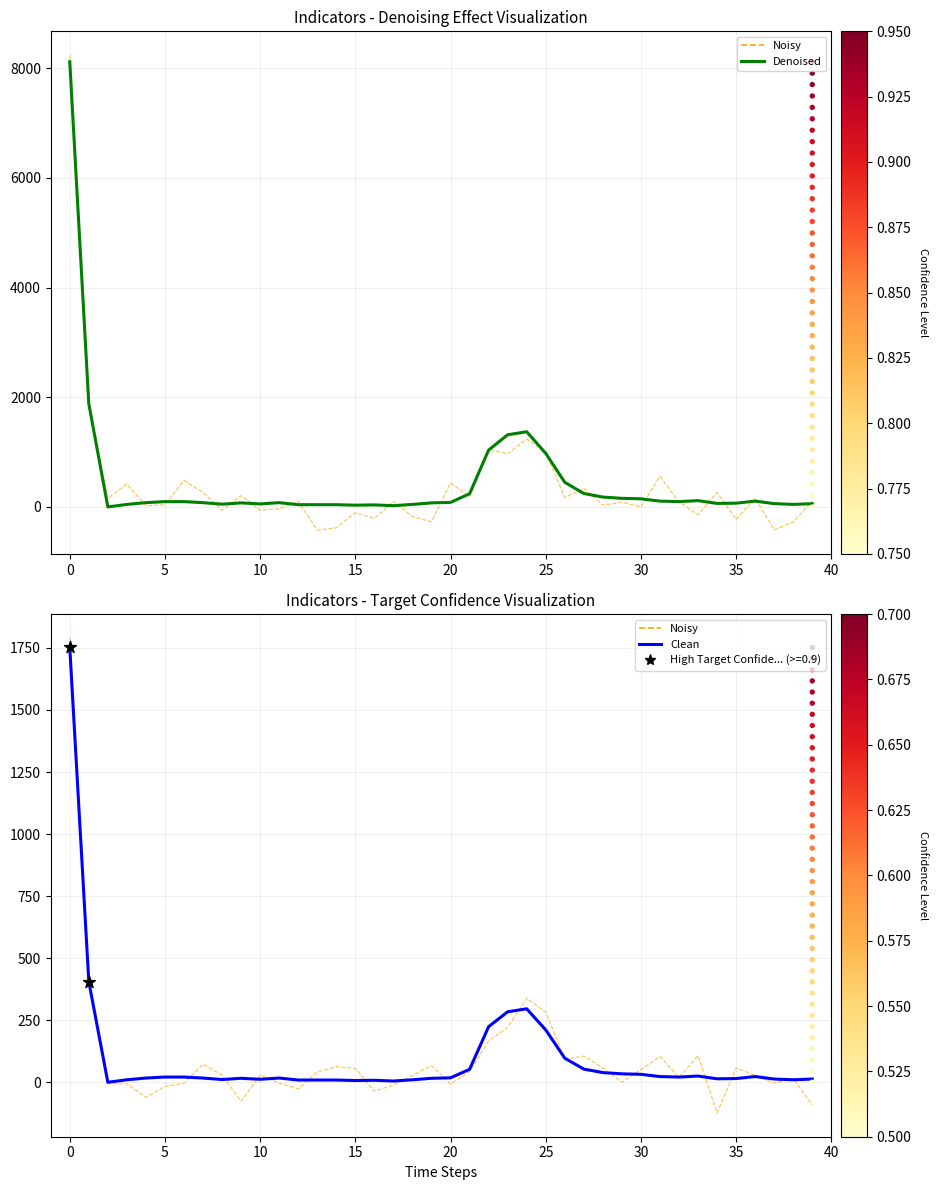

Which series reaches the maximum Y coordinate?

Denoised